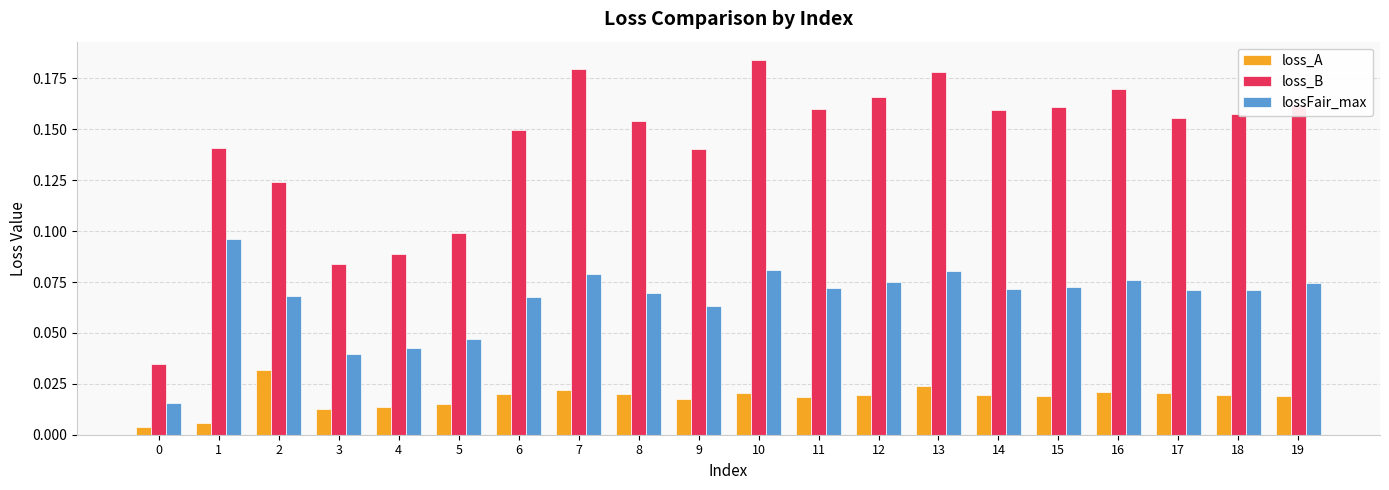

Which series has the largest total across all categories?

loss_B